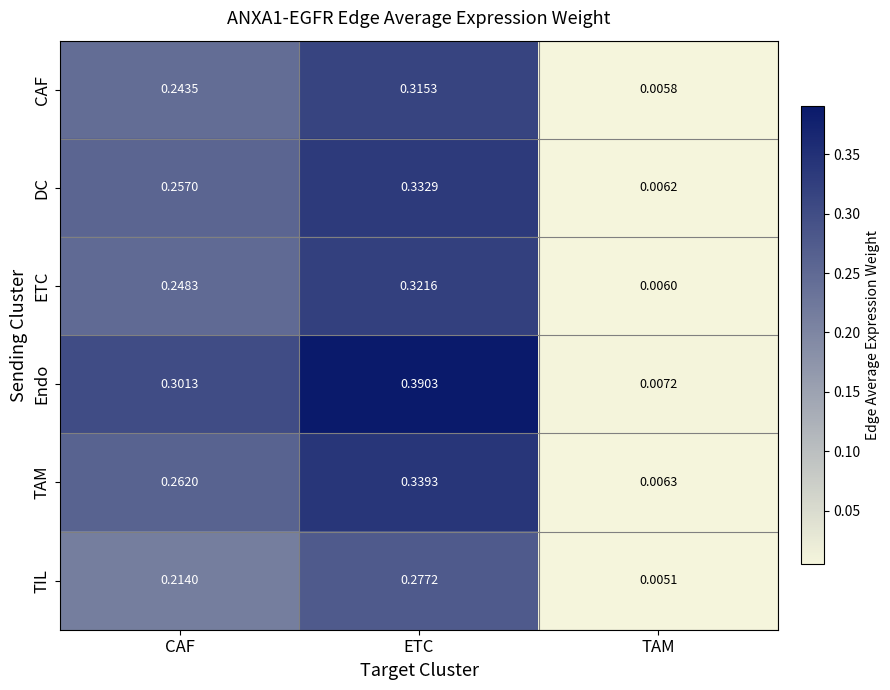

Which label corresponds to the smallest value in the chart?

TAM